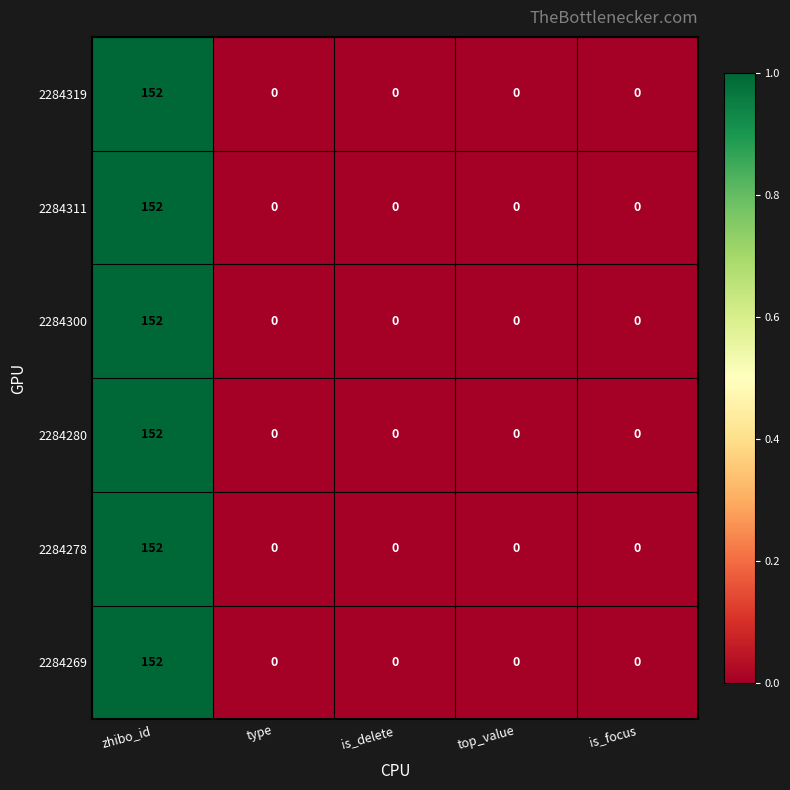

True or false: 2284280 has a value of 152 at zhibo_id.

True